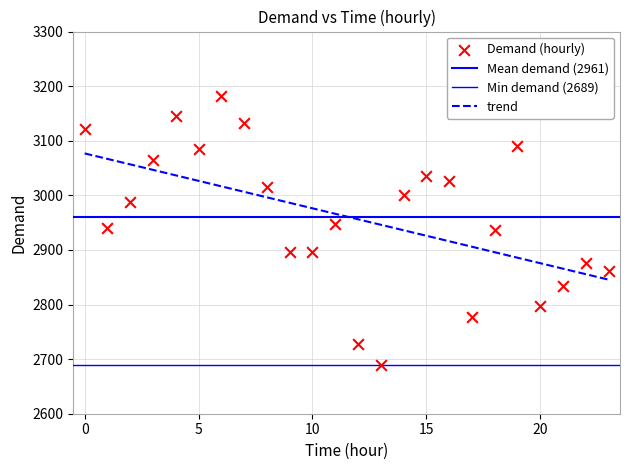

Count the number of points in this scatter plot.

24